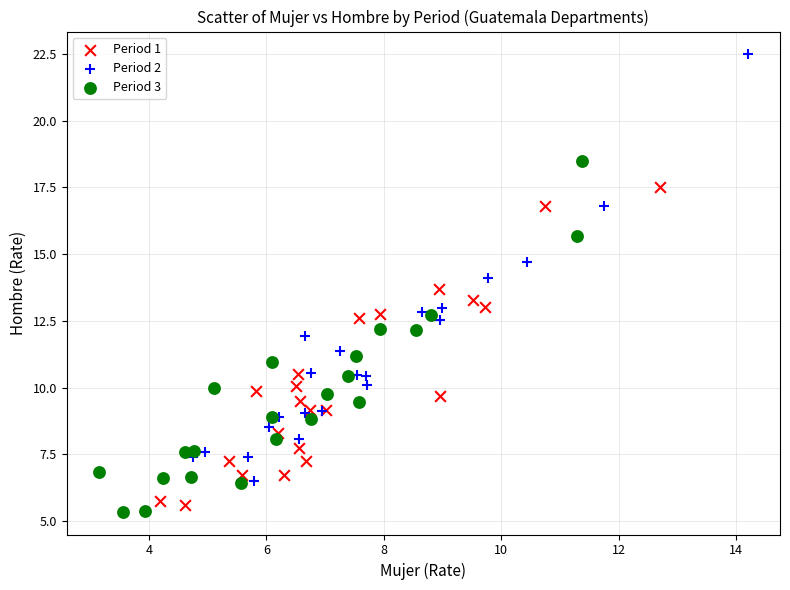

Which series reaches the minimum Y coordinate?

Period 3